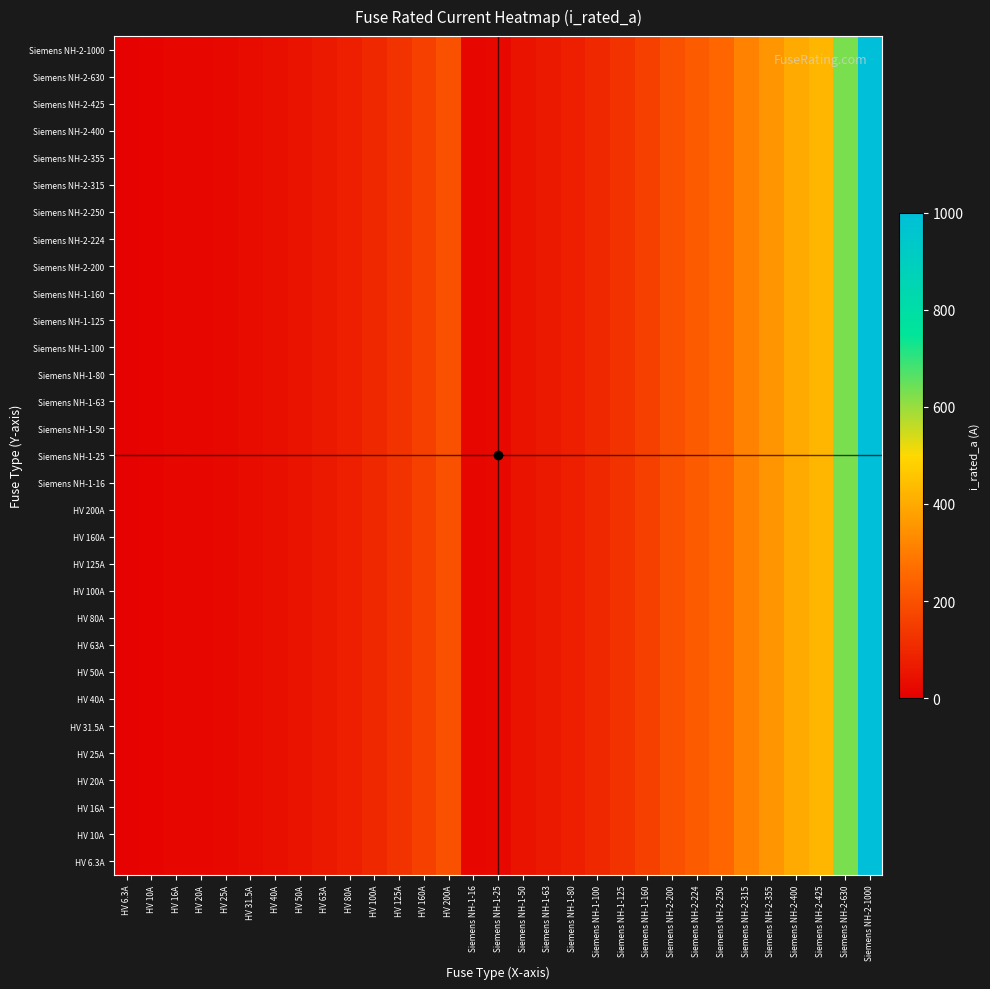

Reading left to right, list all the values displayed in this chart.

HV 6.3A: HV 6.3A=6.3	HV 10A=10.0	HV 16A=16.0	HV 20A=20.0	HV 25A=25.0	HV 31.5A=31.5	HV 40A=40.0	HV 50A=50.0	HV 63A=63.0	HV 80A=80.0	HV 100A=100.0	HV 125A=125.0	HV 160A=160.0	HV 200A=200.0	Siemens NH-1-16=16.0	Siemens NH-1-25=25.0	Siemens NH-1-50=50.0	Siemens NH-1-63=63.0	Siemens NH-1-80=80.0	Siemens NH-1-100=100.0	Siemens NH-1-125=125.0	Siemens NH-1-160=160.0	Siemens NH-2-200=200.0	Siemens NH-2-224=224.0	Siemens NH-2-250=250.0	Siemens NH-2-315=315.0	Siemens NH-2-355=355.0	Siemens NH-2-400=400.0	Siemens NH-2-425=425.0	Siemens NH-2-630=630.0	Siemens NH-2-1000=1000.0
HV 10A: HV 6.3A=6.3	HV 10A=10.0	HV 16A=16.0	HV 20A=20.0	HV 25A=25.0	HV 31.5A=31.5	HV 40A=40.0	HV 50A=50.0	HV 63A=63.0	HV 80A=80.0	HV 100A=100.0	HV 125A=125.0	HV 160A=160.0	HV 200A=200.0	Siemens NH-1-16=16.0	Siemens NH-1-25=25.0	Siemens NH-1-50=50.0	Siemens NH-1-63=63.0	Siemens NH-1-80=80.0	Siemens NH-1-100=100.0	Siemens NH-1-125=125.0	Siemens NH-1-160=160.0	Siemens NH-2-200=200.0	Siemens NH-2-224=224.0	Siemens NH-2-250=250.0	Siemens NH-2-315=315.0	Siemens NH-2-355=355.0	Siemens NH-2-400=400.0	Siemens NH-2-425=425.0	Siemens NH-2-630=630.0	Siemens NH-2-1000=1000.0
HV 16A: HV 6.3A=6.3	HV 10A=10.0	HV 16A=16.0	HV 20A=20.0	HV 25A=25.0	HV 31.5A=31.5	HV 40A=40.0	HV 50A=50.0	HV 63A=63.0	HV 80A=80.0	HV 100A=100.0	HV 125A=125.0	HV 160A=160.0	HV 200A=200.0	Siemens NH-1-16=16.0	Siemens NH-1-25=25.0	Siemens NH-1-50=50.0	Siemens NH-1-63=63.0	Siemens NH-1-80=80.0	Siemens NH-1-100=100.0	Siemens NH-1-125=125.0	Siemens NH-1-160=160.0	Siemens NH-2-200=200.0	Siemens NH-2-224=224.0	Siemens NH-2-250=250.0	Siemens NH-2-315=315.0	Siemens NH-2-355=355.0	Siemens NH-2-400=400.0	Siemens NH-2-425=425.0	Siemens NH-2-630=630.0	Siemens NH-2-1000=1000.0
HV 20A: HV 6.3A=6.3	HV 10A=10.0	HV 16A=16.0	HV 20A=20.0	HV 25A=25.0	HV 31.5A=31.5	HV 40A=40.0	HV 50A=50.0	HV 63A=63.0	HV 80A=80.0	HV 100A=100.0	HV 125A=125.0	HV 160A=160.0	HV 200A=200.0	Siemens NH-1-16=16.0	Siemens NH-1-25=25.0	Siemens NH-1-50=50.0	Siemens NH-1-63=63.0	Siemens NH-1-80=80.0	Siemens NH-1-100=100.0	Siemens NH-1-125=125.0	Siemens NH-1-160=160.0	Siemens NH-2-200=200.0	Siemens NH-2-224=224.0	Siemens NH-2-250=250.0	Siemens NH-2-315=315.0	Siemens NH-2-355=355.0	Siemens NH-2-400=400.0	Siemens NH-2-425=425.0	Siemens NH-2-630=630.0	Siemens NH-2-1000=1000.0
HV 25A: HV 6.3A=6.3	HV 10A=10.0	HV 16A=16.0	HV 20A=20.0	HV 25A=25.0	HV 31.5A=31.5	HV 40A=40.0	HV 50A=50.0	HV 63A=63.0	HV 80A=80.0	HV 100A=100.0	HV 125A=125.0	HV 160A=160.0	HV 200A=200.0	Siemens NH-1-16=16.0	Siemens NH-1-25=25.0	Siemens NH-1-50=50.0	Siemens NH-1-63=63.0	Siemens NH-1-80=80.0	Siemens NH-1-100=100.0	Siemens NH-1-125=125.0	Siemens NH-1-160=160.0	Siemens NH-2-200=200.0	Siemens NH-2-224=224.0	Siemens NH-2-250=250.0	Siemens NH-2-315=315.0	Siemens NH-2-355=355.0	Siemens NH-2-400=400.0	Siemens NH-2-425=425.0	Siemens NH-2-630=630.0	Siemens NH-2-1000=1000.0
HV 31.5A: HV 6.3A=6.3	HV 10A=10.0	HV 16A=16.0	HV 20A=20.0	HV 25A=25.0	HV 31.5A=31.5	HV 40A=40.0	HV 50A=50.0	HV 63A=63.0	HV 80A=80.0	HV 100A=100.0	HV 125A=125.0	HV 160A=160.0	HV 200A=200.0	Siemens NH-1-16=16.0	Siemens NH-1-25=25.0	Siemens NH-1-50=50.0	Siemens NH-1-63=63.0	Siemens NH-1-80=80.0	Siemens NH-1-100=100.0	Siemens NH-1-125=125.0	Siemens NH-1-160=160.0	Siemens NH-2-200=200.0	Siemens NH-2-224=224.0	Siemens NH-2-250=250.0	Siemens NH-2-315=315.0	Siemens NH-2-355=355.0	Siemens NH-2-400=400.0	Siemens NH-2-425=425.0	Siemens NH-2-630=630.0	Siemens NH-2-1000=1000.0
HV 40A: HV 6.3A=6.3	HV 10A=10.0	HV 16A=16.0	HV 20A=20.0	HV 25A=25.0	HV 31.5A=31.5	HV 40A=40.0	HV 50A=50.0	HV 63A=63.0	HV 80A=80.0	HV 100A=100.0	HV 125A=125.0	HV 160A=160.0	HV 200A=200.0	Siemens NH-1-16=16.0	Siemens NH-1-25=25.0	Siemens NH-1-50=50.0	Siemens NH-1-63=63.0	Siemens NH-1-80=80.0	Siemens NH-1-100=100.0	Siemens NH-1-125=125.0	Siemens NH-1-160=160.0	Siemens NH-2-200=200.0	Siemens NH-2-224=224.0	Siemens NH-2-250=250.0	Siemens NH-2-315=315.0	Siemens NH-2-355=355.0	Siemens NH-2-400=400.0	Siemens NH-2-425=425.0	Siemens NH-2-630=630.0	Siemens NH-2-1000=1000.0
HV 50A: HV 6.3A=6.3	HV 10A=10.0	HV 16A=16.0	HV 20A=20.0	HV 25A=25.0	HV 31.5A=31.5	HV 40A=40.0	HV 50A=50.0	HV 63A=63.0	HV 80A=80.0	HV 100A=100.0	HV 125A=125.0	HV 160A=160.0	HV 200A=200.0	Siemens NH-1-16=16.0	Siemens NH-1-25=25.0	Siemens NH-1-50=50.0	Siemens NH-1-63=63.0	Siemens NH-1-80=80.0	Siemens NH-1-100=100.0	Siemens NH-1-125=125.0	Siemens NH-1-160=160.0	Siemens NH-2-200=200.0	Siemens NH-2-224=224.0	Siemens NH-2-250=250.0	Siemens NH-2-315=315.0	Siemens NH-2-355=355.0	Siemens NH-2-400=400.0	Siemens NH-2-425=425.0	Siemens NH-2-630=630.0	Siemens NH-2-1000=1000.0
HV 63A: HV 6.3A=6.3	HV 10A=10.0	HV 16A=16.0	HV 20A=20.0	HV 25A=25.0	HV 31.5A=31.5	HV 40A=40.0	HV 50A=50.0	HV 63A=63.0	HV 80A=80.0	HV 100A=100.0	HV 125A=125.0	HV 160A=160.0	HV 200A=200.0	Siemens NH-1-16=16.0	Siemens NH-1-25=25.0	Siemens NH-1-50=50.0	Siemens NH-1-63=63.0	Siemens NH-1-80=80.0	Siemens NH-1-100=100.0	Siemens NH-1-125=125.0	Siemens NH-1-160=160.0	Siemens NH-2-200=200.0	Siemens NH-2-224=224.0	Siemens NH-2-250=250.0	Siemens NH-2-315=315.0	Siemens NH-2-355=355.0	Siemens NH-2-400=400.0	Siemens NH-2-425=425.0	Siemens NH-2-630=630.0	Siemens NH-2-1000=1000.0
HV 80A: HV 6.3A=6.3	HV 10A=10.0	HV 16A=16.0	HV 20A=20.0	HV 25A=25.0	HV 31.5A=31.5	HV 40A=40.0	HV 50A=50.0	HV 63A=63.0	HV 80A=80.0	HV 100A=100.0	HV 125A=125.0	HV 160A=160.0	HV 200A=200.0	Siemens NH-1-16=16.0	Siemens NH-1-25=25.0	Siemens NH-1-50=50.0	Siemens NH-1-63=63.0	Siemens NH-1-80=80.0	Siemens NH-1-100=100.0	Siemens NH-1-125=125.0	Siemens NH-1-160=160.0	Siemens NH-2-200=200.0	Siemens NH-2-224=224.0	Siemens NH-2-250=250.0	Siemens NH-2-315=315.0	Siemens NH-2-355=355.0	Siemens NH-2-400=400.0	Siemens NH-2-425=425.0	Siemens NH-2-630=630.0	Siemens NH-2-1000=1000.0
HV 100A: HV 6.3A=6.3	HV 10A=10.0	HV 16A=16.0	HV 20A=20.0	HV 25A=25.0	HV 31.5A=31.5	HV 40A=40.0	HV 50A=50.0	HV 63A=63.0	HV 80A=80.0	HV 100A=100.0	HV 125A=125.0	HV 160A=160.0	HV 200A=200.0	Siemens NH-1-16=16.0	Siemens NH-1-25=25.0	Siemens NH-1-50=50.0	Siemens NH-1-63=63.0	Siemens NH-1-80=80.0	Siemens NH-1-100=100.0	Siemens NH-1-125=125.0	Siemens NH-1-160=160.0	Siemens NH-2-200=200.0	Siemens NH-2-224=224.0	Siemens NH-2-250=250.0	Siemens NH-2-315=315.0	Siemens NH-2-355=355.0	Siemens NH-2-400=400.0	Siemens NH-2-425=425.0	Siemens NH-2-630=630.0	Siemens NH-2-1000=1000.0
HV 125A: HV 6.3A=6.3	HV 10A=10.0	HV 16A=16.0	HV 20A=20.0	HV 25A=25.0	HV 31.5A=31.5	HV 40A=40.0	HV 50A=50.0	HV 63A=63.0	HV 80A=80.0	HV 100A=100.0	HV 125A=125.0	HV 160A=160.0	HV 200A=200.0	Siemens NH-1-16=16.0	Siemens NH-1-25=25.0	Siemens NH-1-50=50.0	Siemens NH-1-63=63.0	Siemens NH-1-80=80.0	Siemens NH-1-100=100.0	Siemens NH-1-125=125.0	Siemens NH-1-160=160.0	Siemens NH-2-200=200.0	Siemens NH-2-224=224.0	Siemens NH-2-250=250.0	Siemens NH-2-315=315.0	Siemens NH-2-355=355.0	Siemens NH-2-400=400.0	Siemens NH-2-425=425.0	Siemens NH-2-630=630.0	Siemens NH-2-1000=1000.0
HV 160A: HV 6.3A=6.3	HV 10A=10.0	HV 16A=16.0	HV 20A=20.0	HV 25A=25.0	HV 31.5A=31.5	HV 40A=40.0	HV 50A=50.0	HV 63A=63.0	HV 80A=80.0	HV 100A=100.0	HV 125A=125.0	HV 160A=160.0	HV 200A=200.0	Siemens NH-1-16=16.0	Siemens NH-1-25=25.0	Siemens NH-1-50=50.0	Siemens NH-1-63=63.0	Siemens NH-1-80=80.0	Siemens NH-1-100=100.0	Siemens NH-1-125=125.0	Siemens NH-1-160=160.0	Siemens NH-2-200=200.0	Siemens NH-2-224=224.0	Siemens NH-2-250=250.0	Siemens NH-2-315=315.0	Siemens NH-2-355=355.0	Siemens NH-2-400=400.0	Siemens NH-2-425=425.0	Siemens NH-2-630=630.0	Siemens NH-2-1000=1000.0
HV 200A: HV 6.3A=6.3	HV 10A=10.0	HV 16A=16.0	HV 20A=20.0	HV 25A=25.0	HV 31.5A=31.5	HV 40A=40.0	HV 50A=50.0	HV 63A=63.0	HV 80A=80.0	HV 100A=100.0	HV 125A=125.0	HV 160A=160.0	HV 200A=200.0	Siemens NH-1-16=16.0	Siemens NH-1-25=25.0	Siemens NH-1-50=50.0	Siemens NH-1-63=63.0	Siemens NH-1-80=80.0	Siemens NH-1-100=100.0	Siemens NH-1-125=125.0	Siemens NH-1-160=160.0	Siemens NH-2-200=200.0	Siemens NH-2-224=224.0	Siemens NH-2-250=250.0	Siemens NH-2-315=315.0	Siemens NH-2-355=355.0	Siemens NH-2-400=400.0	Siemens NH-2-425=425.0	Siemens NH-2-630=630.0	Siemens NH-2-1000=1000.0
Siemens NH-1-16: HV 6.3A=6.3	HV 10A=10.0	HV 16A=16.0	HV 20A=20.0	HV 25A=25.0	HV 31.5A=31.5	HV 40A=40.0	HV 50A=50.0	HV 63A=63.0	HV 80A=80.0	HV 100A=100.0	HV 125A=125.0	HV 160A=160.0	HV 200A=200.0	Siemens NH-1-16=16.0	Siemens NH-1-25=25.0	Siemens NH-1-50=50.0	Siemens NH-1-63=63.0	Siemens NH-1-80=80.0	Siemens NH-1-100=100.0	Siemens NH-1-125=125.0	Siemens NH-1-160=160.0	Siemens NH-2-200=200.0	Siemens NH-2-224=224.0	Siemens NH-2-250=250.0	Siemens NH-2-315=315.0	Siemens NH-2-355=355.0	Siemens NH-2-400=400.0	Siemens NH-2-425=425.0	Siemens NH-2-630=630.0	Siemens NH-2-1000=1000.0
Siemens NH-1-25: HV 6.3A=6.3	HV 10A=10.0	HV 16A=16.0	HV 20A=20.0	HV 25A=25.0	HV 31.5A=31.5	HV 40A=40.0	HV 50A=50.0	HV 63A=63.0	HV 80A=80.0	HV 100A=100.0	HV 125A=125.0	HV 160A=160.0	HV 200A=200.0	Siemens NH-1-16=16.0	Siemens NH-1-25=25.0	Siemens NH-1-50=50.0	Siemens NH-1-63=63.0	Siemens NH-1-80=80.0	Siemens NH-1-100=100.0	Siemens NH-1-125=125.0	Siemens NH-1-160=160.0	Siemens NH-2-200=200.0	Siemens NH-2-224=224.0	Siemens NH-2-250=250.0	Siemens NH-2-315=315.0	Siemens NH-2-355=355.0	Siemens NH-2-400=400.0	Siemens NH-2-425=425.0	Siemens NH-2-630=630.0	Siemens NH-2-1000=1000.0
Siemens NH-1-50: HV 6.3A=6.3	HV 10A=10.0	HV 16A=16.0	HV 20A=20.0	HV 25A=25.0	HV 31.5A=31.5	HV 40A=40.0	HV 50A=50.0	HV 63A=63.0	HV 80A=80.0	HV 100A=100.0	HV 125A=125.0	HV 160A=160.0	HV 200A=200.0	Siemens NH-1-16=16.0	Siemens NH-1-25=25.0	Siemens NH-1-50=50.0	Siemens NH-1-63=63.0	Siemens NH-1-80=80.0	Siemens NH-1-100=100.0	Siemens NH-1-125=125.0	Siemens NH-1-160=160.0	Siemens NH-2-200=200.0	Siemens NH-2-224=224.0	Siemens NH-2-250=250.0	Siemens NH-2-315=315.0	Siemens NH-2-355=355.0	Siemens NH-2-400=400.0	Siemens NH-2-425=425.0	Siemens NH-2-630=630.0	Siemens NH-2-1000=1000.0
Siemens NH-1-63: HV 6.3A=6.3	HV 10A=10.0	HV 16A=16.0	HV 20A=20.0	HV 25A=25.0	HV 31.5A=31.5	HV 40A=40.0	HV 50A=50.0	HV 63A=63.0	HV 80A=80.0	HV 100A=100.0	HV 125A=125.0	HV 160A=160.0	HV 200A=200.0	Siemens NH-1-16=16.0	Siemens NH-1-25=25.0	Siemens NH-1-50=50.0	Siemens NH-1-63=63.0	Siemens NH-1-80=80.0	Siemens NH-1-100=100.0	Siemens NH-1-125=125.0	Siemens NH-1-160=160.0	Siemens NH-2-200=200.0	Siemens NH-2-224=224.0	Siemens NH-2-250=250.0	Siemens NH-2-315=315.0	Siemens NH-2-355=355.0	Siemens NH-2-400=400.0	Siemens NH-2-425=425.0	Siemens NH-2-630=630.0	Siemens NH-2-1000=1000.0
Siemens NH-1-80: HV 6.3A=6.3	HV 10A=10.0	HV 16A=16.0	HV 20A=20.0	HV 25A=25.0	HV 31.5A=31.5	HV 40A=40.0	HV 50A=50.0	HV 63A=63.0	HV 80A=80.0	HV 100A=100.0	HV 125A=125.0	HV 160A=160.0	HV 200A=200.0	Siemens NH-1-16=16.0	Siemens NH-1-25=25.0	Siemens NH-1-50=50.0	Siemens NH-1-63=63.0	Siemens NH-1-80=80.0	Siemens NH-1-100=100.0	Siemens NH-1-125=125.0	Siemens NH-1-160=160.0	Siemens NH-2-200=200.0	Siemens NH-2-224=224.0	Siemens NH-2-250=250.0	Siemens NH-2-315=315.0	Siemens NH-2-355=355.0	Siemens NH-2-400=400.0	Siemens NH-2-425=425.0	Siemens NH-2-630=630.0	Siemens NH-2-1000=1000.0
Siemens NH-1-100: HV 6.3A=6.3	HV 10A=10.0	HV 16A=16.0	HV 20A=20.0	HV 25A=25.0	HV 31.5A=31.5	HV 40A=40.0	HV 50A=50.0	HV 63A=63.0	HV 80A=80.0	HV 100A=100.0	HV 125A=125.0	HV 160A=160.0	HV 200A=200.0	Siemens NH-1-16=16.0	Siemens NH-1-25=25.0	Siemens NH-1-50=50.0	Siemens NH-1-63=63.0	Siemens NH-1-80=80.0	Siemens NH-1-100=100.0	Siemens NH-1-125=125.0	Siemens NH-1-160=160.0	Siemens NH-2-200=200.0	Siemens NH-2-224=224.0	Siemens NH-2-250=250.0	Siemens NH-2-315=315.0	Siemens NH-2-355=355.0	Siemens NH-2-400=400.0	Siemens NH-2-425=425.0	Siemens NH-2-630=630.0	Siemens NH-2-1000=1000.0
Siemens NH-1-125: HV 6.3A=6.3	HV 10A=10.0	HV 16A=16.0	HV 20A=20.0	HV 25A=25.0	HV 31.5A=31.5	HV 40A=40.0	HV 50A=50.0	HV 63A=63.0	HV 80A=80.0	HV 100A=100.0	HV 125A=125.0	HV 160A=160.0	HV 200A=200.0	Siemens NH-1-16=16.0	Siemens NH-1-25=25.0	Siemens NH-1-50=50.0	Siemens NH-1-63=63.0	Siemens NH-1-80=80.0	Siemens NH-1-100=100.0	Siemens NH-1-125=125.0	Siemens NH-1-160=160.0	Siemens NH-2-200=200.0	Siemens NH-2-224=224.0	Siemens NH-2-250=250.0	Siemens NH-2-315=315.0	Siemens NH-2-355=355.0	Siemens NH-2-400=400.0	Siemens NH-2-425=425.0	Siemens NH-2-630=630.0	Siemens NH-2-1000=1000.0
Siemens NH-1-160: HV 6.3A=6.3	HV 10A=10.0	HV 16A=16.0	HV 20A=20.0	HV 25A=25.0	HV 31.5A=31.5	HV 40A=40.0	HV 50A=50.0	HV 63A=63.0	HV 80A=80.0	HV 100A=100.0	HV 125A=125.0	HV 160A=160.0	HV 200A=200.0	Siemens NH-1-16=16.0	Siemens NH-1-25=25.0	Siemens NH-1-50=50.0	Siemens NH-1-63=63.0	Siemens NH-1-80=80.0	Siemens NH-1-100=100.0	Siemens NH-1-125=125.0	Siemens NH-1-160=160.0	Siemens NH-2-200=200.0	Siemens NH-2-224=224.0	Siemens NH-2-250=250.0	Siemens NH-2-315=315.0	Siemens NH-2-355=355.0	Siemens NH-2-400=400.0	Siemens NH-2-425=425.0	Siemens NH-2-630=630.0	Siemens NH-2-1000=1000.0
Siemens NH-2-200: HV 6.3A=6.3	HV 10A=10.0	HV 16A=16.0	HV 20A=20.0	HV 25A=25.0	HV 31.5A=31.5	HV 40A=40.0	HV 50A=50.0	HV 63A=63.0	HV 80A=80.0	HV 100A=100.0	HV 125A=125.0	HV 160A=160.0	HV 200A=200.0	Siemens NH-1-16=16.0	Siemens NH-1-25=25.0	Siemens NH-1-50=50.0	Siemens NH-1-63=63.0	Siemens NH-1-80=80.0	Siemens NH-1-100=100.0	Siemens NH-1-125=125.0	Siemens NH-1-160=160.0	Siemens NH-2-200=200.0	Siemens NH-2-224=224.0	Siemens NH-2-250=250.0	Siemens NH-2-315=315.0	Siemens NH-2-355=355.0	Siemens NH-2-400=400.0	Siemens NH-2-425=425.0	Siemens NH-2-630=630.0	Siemens NH-2-1000=1000.0
Siemens NH-2-224: HV 6.3A=6.3	HV 10A=10.0	HV 16A=16.0	HV 20A=20.0	HV 25A=25.0	HV 31.5A=31.5	HV 40A=40.0	HV 50A=50.0	HV 63A=63.0	HV 80A=80.0	HV 100A=100.0	HV 125A=125.0	HV 160A=160.0	HV 200A=200.0	Siemens NH-1-16=16.0	Siemens NH-1-25=25.0	Siemens NH-1-50=50.0	Siemens NH-1-63=63.0	Siemens NH-1-80=80.0	Siemens NH-1-100=100.0	Siemens NH-1-125=125.0	Siemens NH-1-160=160.0	Siemens NH-2-200=200.0	Siemens NH-2-224=224.0	Siemens NH-2-250=250.0	Siemens NH-2-315=315.0	Siemens NH-2-355=355.0	Siemens NH-2-400=400.0	Siemens NH-2-425=425.0	Siemens NH-2-630=630.0	Siemens NH-2-1000=1000.0
Siemens NH-2-250: HV 6.3A=6.3	HV 10A=10.0	HV 16A=16.0	HV 20A=20.0	HV 25A=25.0	HV 31.5A=31.5	HV 40A=40.0	HV 50A=50.0	HV 63A=63.0	HV 80A=80.0	HV 100A=100.0	HV 125A=125.0	HV 160A=160.0	HV 200A=200.0	Siemens NH-1-16=16.0	Siemens NH-1-25=25.0	Siemens NH-1-50=50.0	Siemens NH-1-63=63.0	Siemens NH-1-80=80.0	Siemens NH-1-100=100.0	Siemens NH-1-125=125.0	Siemens NH-1-160=160.0	Siemens NH-2-200=200.0	Siemens NH-2-224=224.0	Siemens NH-2-250=250.0	Siemens NH-2-315=315.0	Siemens NH-2-355=355.0	Siemens NH-2-400=400.0	Siemens NH-2-425=425.0	Siemens NH-2-630=630.0	Siemens NH-2-1000=1000.0
Siemens NH-2-315: HV 6.3A=6.3	HV 10A=10.0	HV 16A=16.0	HV 20A=20.0	HV 25A=25.0	HV 31.5A=31.5	HV 40A=40.0	HV 50A=50.0	HV 63A=63.0	HV 80A=80.0	HV 100A=100.0	HV 125A=125.0	HV 160A=160.0	HV 200A=200.0	Siemens NH-1-16=16.0	Siemens NH-1-25=25.0	Siemens NH-1-50=50.0	Siemens NH-1-63=63.0	Siemens NH-1-80=80.0	Siemens NH-1-100=100.0	Siemens NH-1-125=125.0	Siemens NH-1-160=160.0	Siemens NH-2-200=200.0	Siemens NH-2-224=224.0	Siemens NH-2-250=250.0	Siemens NH-2-315=315.0	Siemens NH-2-355=355.0	Siemens NH-2-400=400.0	Siemens NH-2-425=425.0	Siemens NH-2-630=630.0	Siemens NH-2-1000=1000.0
Siemens NH-2-355: HV 6.3A=6.3	HV 10A=10.0	HV 16A=16.0	HV 20A=20.0	HV 25A=25.0	HV 31.5A=31.5	HV 40A=40.0	HV 50A=50.0	HV 63A=63.0	HV 80A=80.0	HV 100A=100.0	HV 125A=125.0	HV 160A=160.0	HV 200A=200.0	Siemens NH-1-16=16.0	Siemens NH-1-25=25.0	Siemens NH-1-50=50.0	Siemens NH-1-63=63.0	Siemens NH-1-80=80.0	Siemens NH-1-100=100.0	Siemens NH-1-125=125.0	Siemens NH-1-160=160.0	Siemens NH-2-200=200.0	Siemens NH-2-224=224.0	Siemens NH-2-250=250.0	Siemens NH-2-315=315.0	Siemens NH-2-355=355.0	Siemens NH-2-400=400.0	Siemens NH-2-425=425.0	Siemens NH-2-630=630.0	Siemens NH-2-1000=1000.0
Siemens NH-2-400: HV 6.3A=6.3	HV 10A=10.0	HV 16A=16.0	HV 20A=20.0	HV 25A=25.0	HV 31.5A=31.5	HV 40A=40.0	HV 50A=50.0	HV 63A=63.0	HV 80A=80.0	HV 100A=100.0	HV 125A=125.0	HV 160A=160.0	HV 200A=200.0	Siemens NH-1-16=16.0	Siemens NH-1-25=25.0	Siemens NH-1-50=50.0	Siemens NH-1-63=63.0	Siemens NH-1-80=80.0	Siemens NH-1-100=100.0	Siemens NH-1-125=125.0	Siemens NH-1-160=160.0	Siemens NH-2-200=200.0	Siemens NH-2-224=224.0	Siemens NH-2-250=250.0	Siemens NH-2-315=315.0	Siemens NH-2-355=355.0	Siemens NH-2-400=400.0	Siemens NH-2-425=425.0	Siemens NH-2-630=630.0	Siemens NH-2-1000=1000.0
Siemens NH-2-425: HV 6.3A=6.3	HV 10A=10.0	HV 16A=16.0	HV 20A=20.0	HV 25A=25.0	HV 31.5A=31.5	HV 40A=40.0	HV 50A=50.0	HV 63A=63.0	HV 80A=80.0	HV 100A=100.0	HV 125A=125.0	HV 160A=160.0	HV 200A=200.0	Siemens NH-1-16=16.0	Siemens NH-1-25=25.0	Siemens NH-1-50=50.0	Siemens NH-1-63=63.0	Siemens NH-1-80=80.0	Siemens NH-1-100=100.0	Siemens NH-1-125=125.0	Siemens NH-1-160=160.0	Siemens NH-2-200=200.0	Siemens NH-2-224=224.0	Siemens NH-2-250=250.0	Siemens NH-2-315=315.0	Siemens NH-2-355=355.0	Siemens NH-2-400=400.0	Siemens NH-2-425=425.0	Siemens NH-2-630=630.0	Siemens NH-2-1000=1000.0
Siemens NH-2-630: HV 6.3A=6.3	HV 10A=10.0	HV 16A=16.0	HV 20A=20.0	HV 25A=25.0	HV 31.5A=31.5	HV 40A=40.0	HV 50A=50.0	HV 63A=63.0	HV 80A=80.0	HV 100A=100.0	HV 125A=125.0	HV 160A=160.0	HV 200A=200.0	Siemens NH-1-16=16.0	Siemens NH-1-25=25.0	Siemens NH-1-50=50.0	Siemens NH-1-63=63.0	Siemens NH-1-80=80.0	Siemens NH-1-100=100.0	Siemens NH-1-125=125.0	Siemens NH-1-160=160.0	Siemens NH-2-200=200.0	Siemens NH-2-224=224.0	Siemens NH-2-250=250.0	Siemens NH-2-315=315.0	Siemens NH-2-355=355.0	Siemens NH-2-400=400.0	Siemens NH-2-425=425.0	Siemens NH-2-630=630.0	Siemens NH-2-1000=1000.0
Siemens NH-2-1000: HV 6.3A=6.3	HV 10A=10.0	HV 16A=16.0	HV 20A=20.0	HV 25A=25.0	HV 31.5A=31.5	HV 40A=40.0	HV 50A=50.0	HV 63A=63.0	HV 80A=80.0	HV 100A=100.0	HV 125A=125.0	HV 160A=160.0	HV 200A=200.0	Siemens NH-1-16=16.0	Siemens NH-1-25=25.0	Siemens NH-1-50=50.0	Siemens NH-1-63=63.0	Siemens NH-1-80=80.0	Siemens NH-1-100=100.0	Siemens NH-1-125=125.0	Siemens NH-1-160=160.0	Siemens NH-2-200=200.0	Siemens NH-2-224=224.0	Siemens NH-2-250=250.0	Siemens NH-2-315=315.0	Siemens NH-2-355=355.0	Siemens NH-2-400=400.0	Siemens NH-2-425=425.0	Siemens NH-2-630=630.0	Siemens NH-2-1000=1000.0